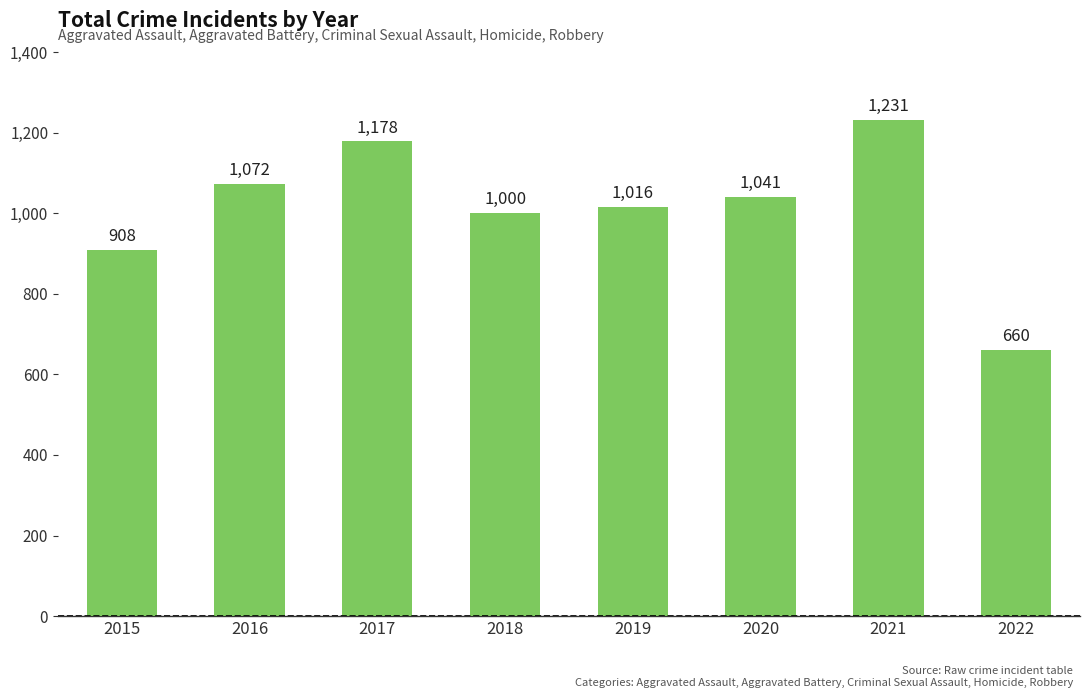

True or false: the data shows 1785 at 2020.

False